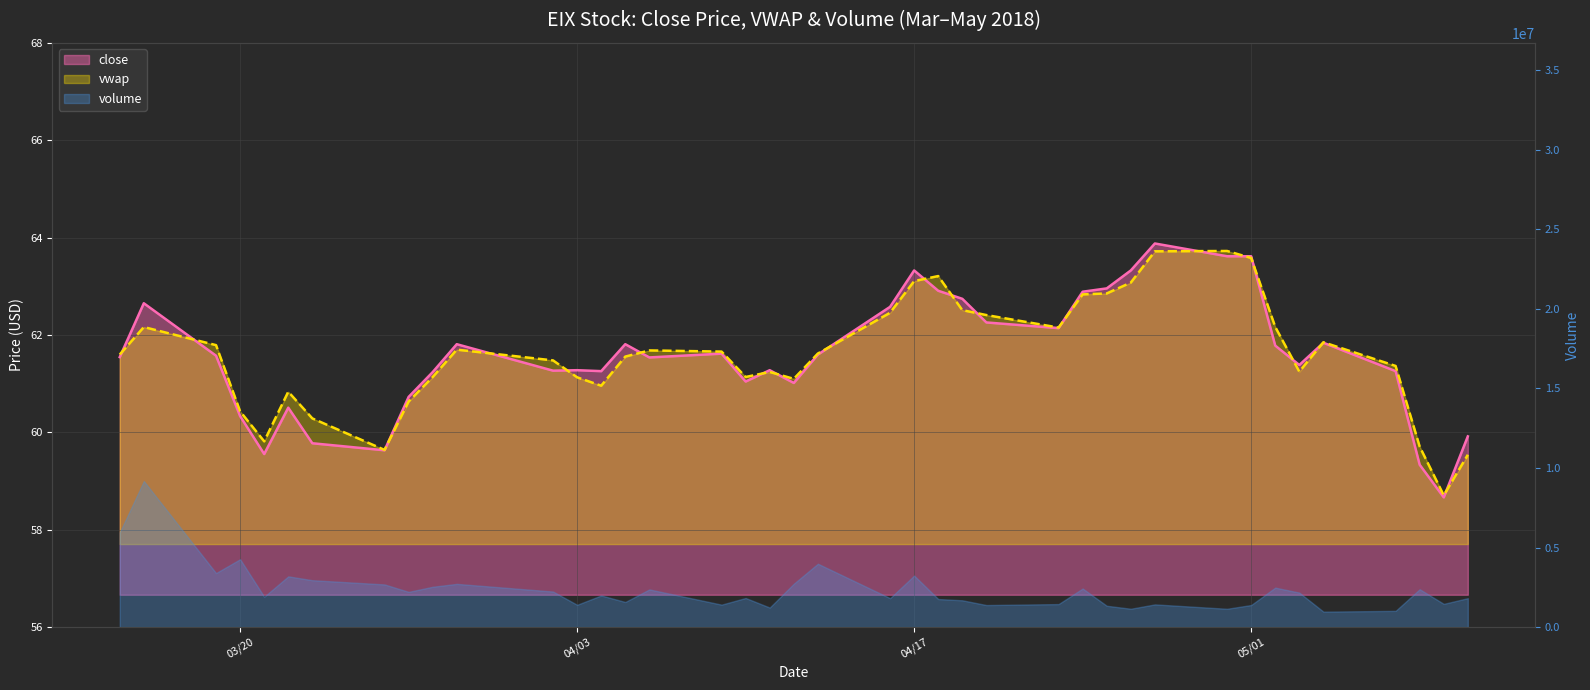

At which category does the chart reach its peak across all series?

4/27/2018